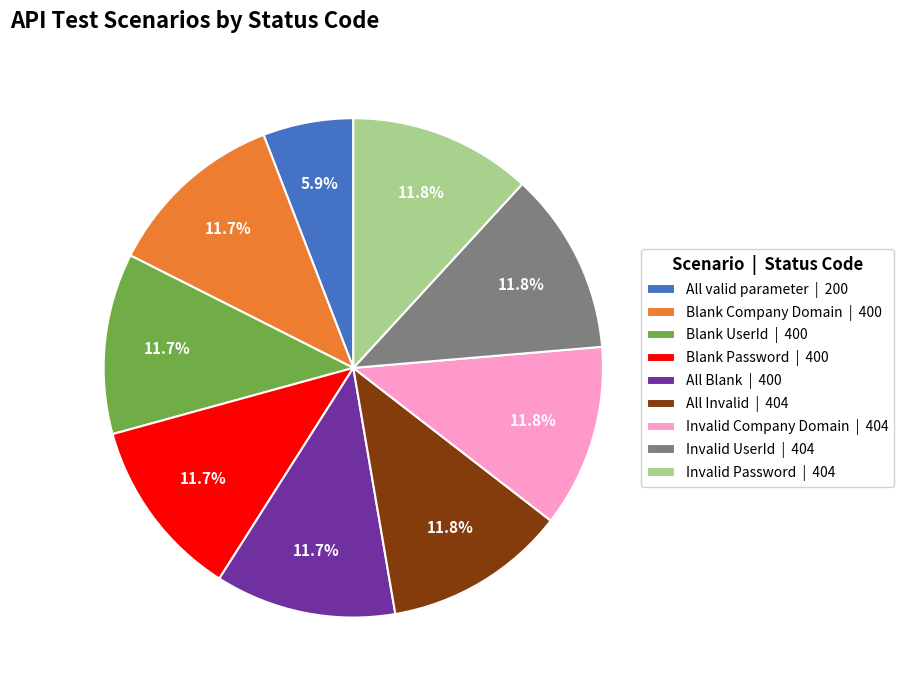

What is the smallest slice in the pie chart?

All valid parameter